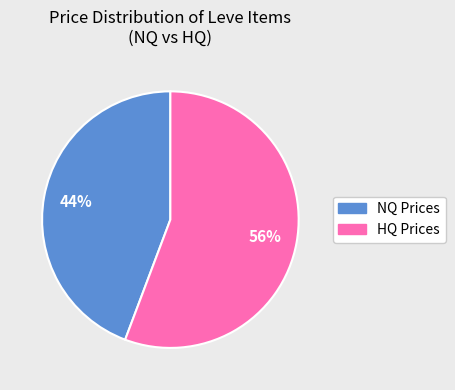

Is there a majority slice in this chart?

Yes